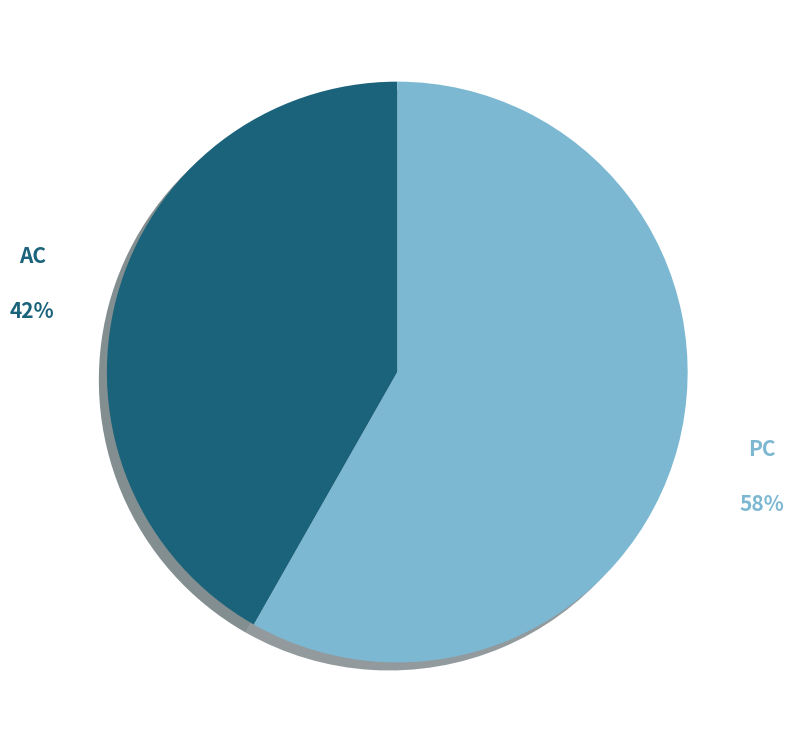

Do AC and PC together represent more than half of the pie?

Yes